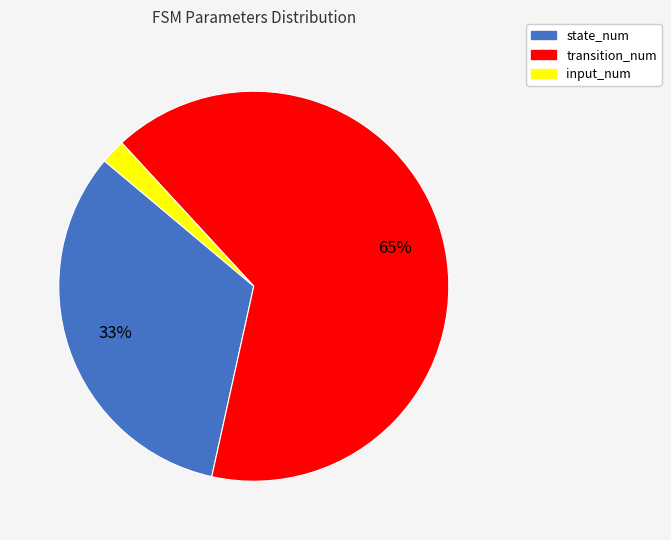

To the nearest percent, what portion does state_num represent?

33%